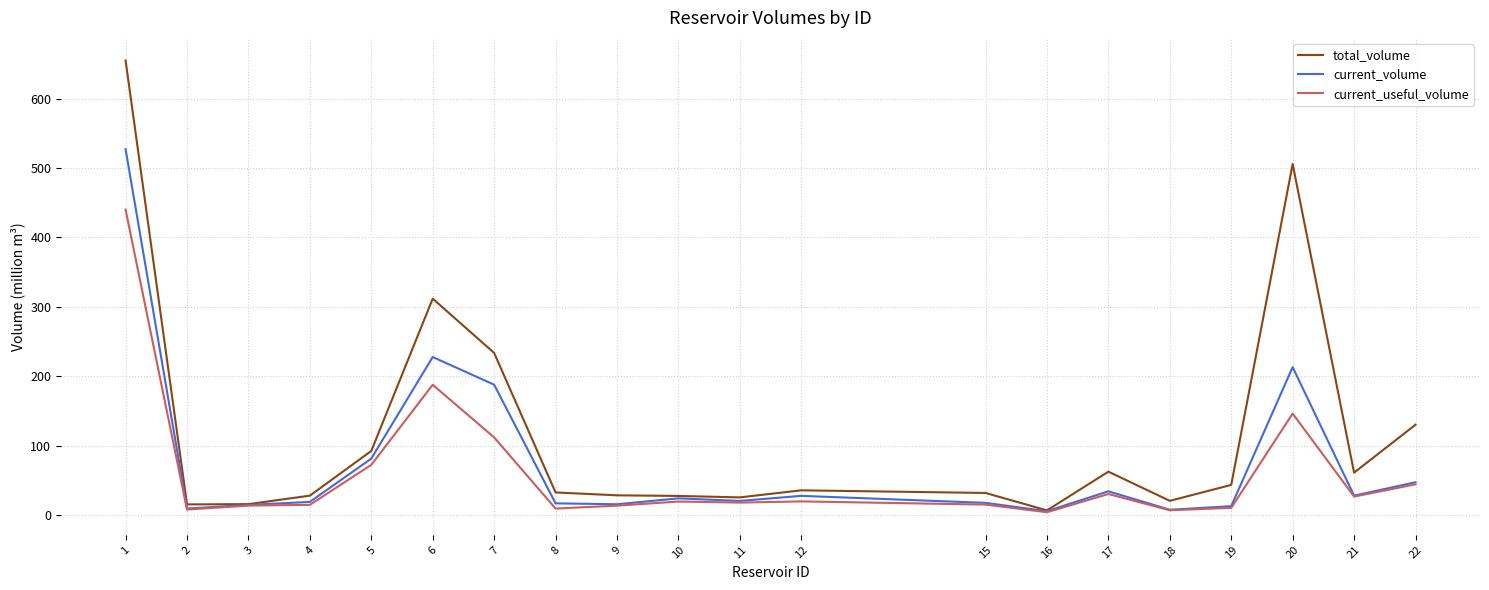

The value of current_volume at 10 is 23.8. True or false?

True